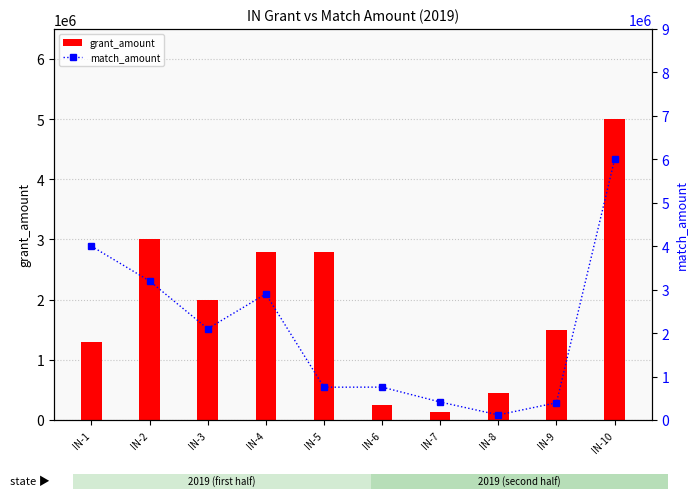

How many data points in match_amount are less than 2100000?

5